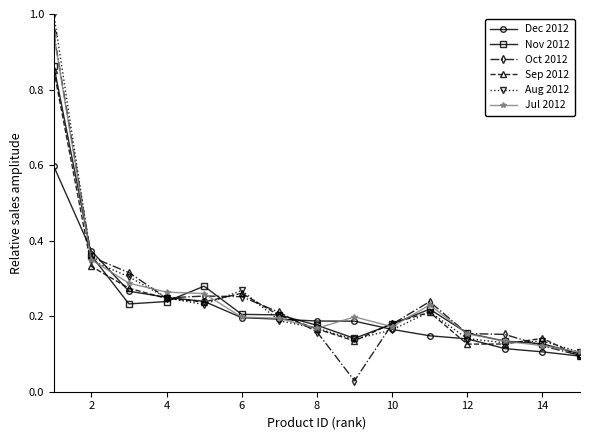

At how many categories does at least one series exceed 0?

15